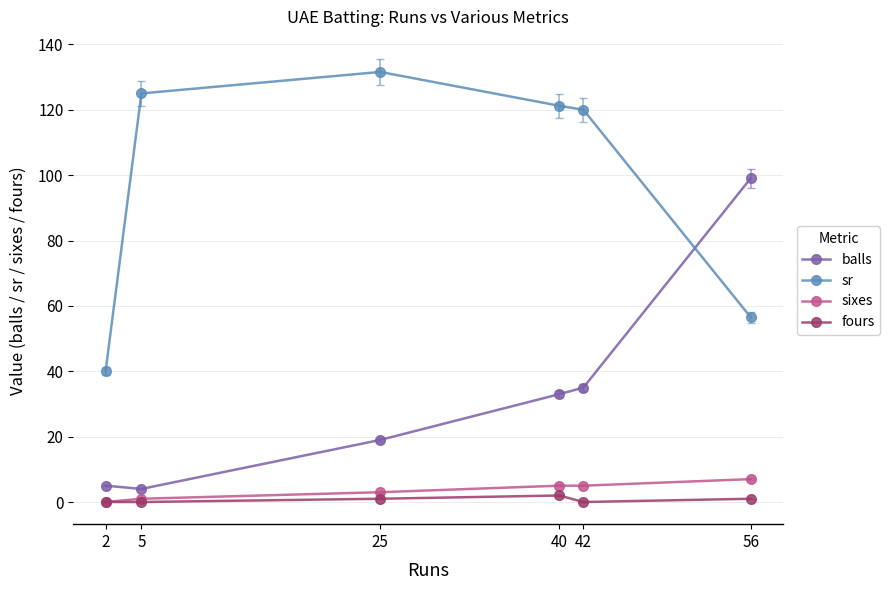

How many lines are shown in the chart?

4